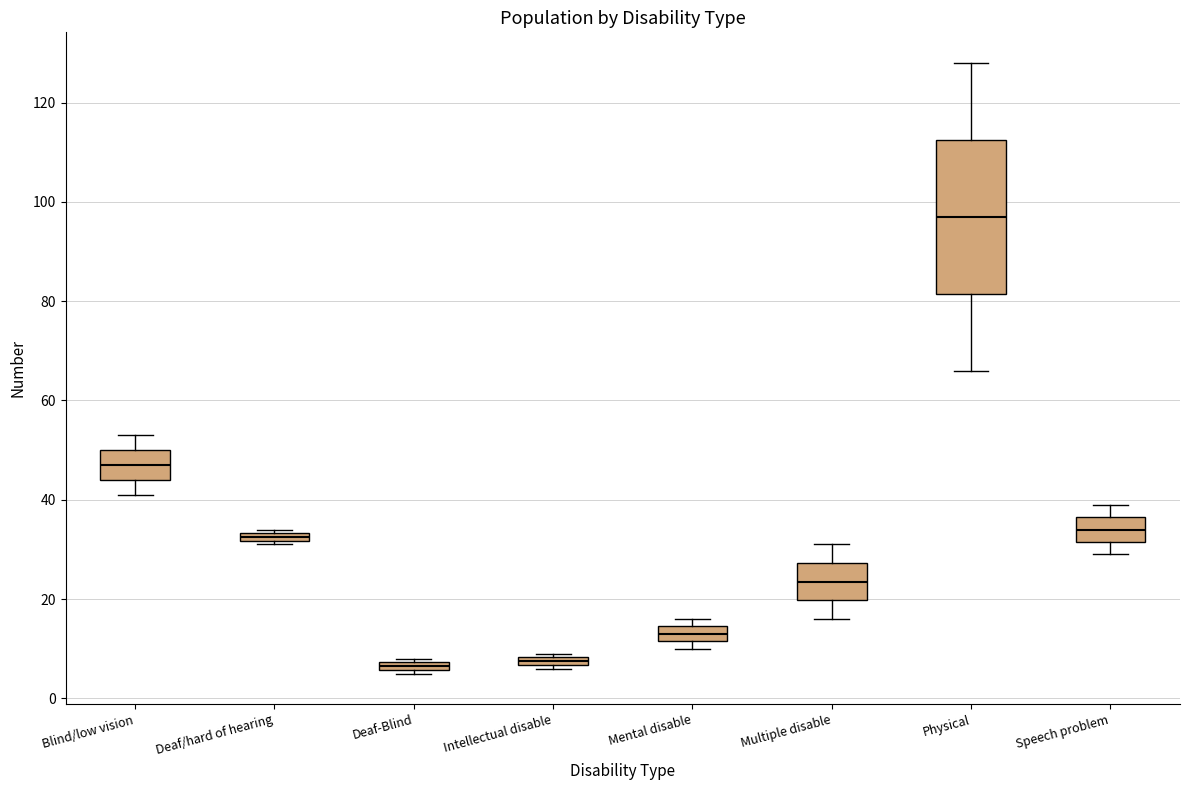

Comparing the boxes themselves (not the whiskers), which one is the tallest?

Physical